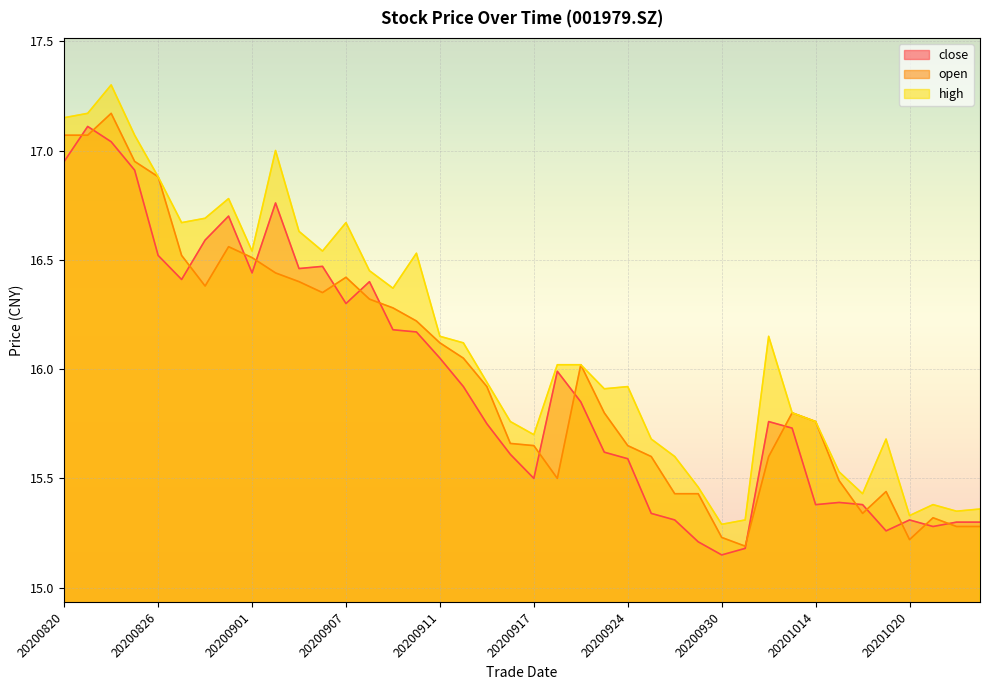

Where is high nearest to the value 16?

20200918